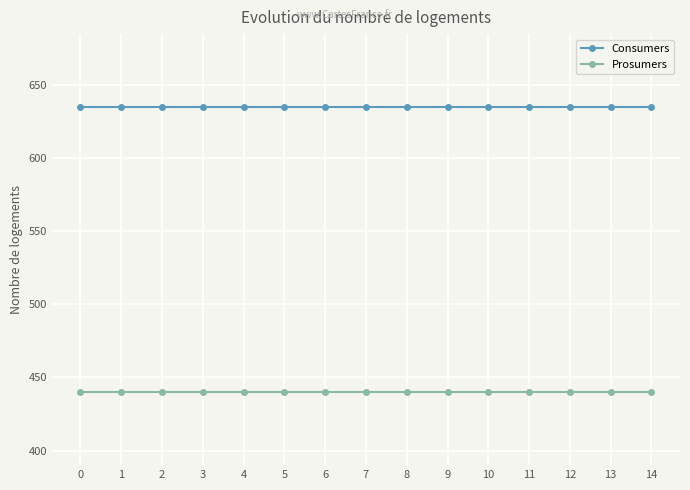

What is the approximate value of Consumers at 9?

635